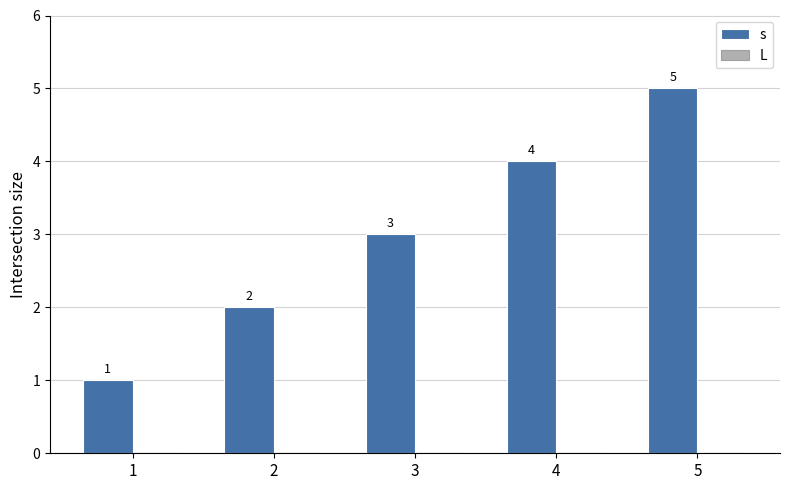

Is it true that the value at 1 is 1?

True